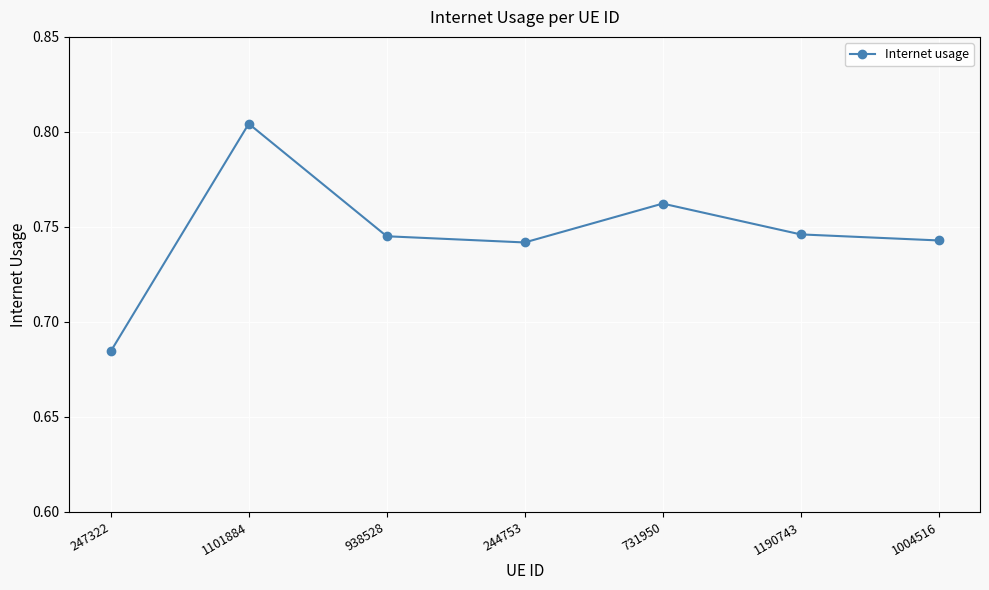

At which category does the data reach its first local peak?

1101884